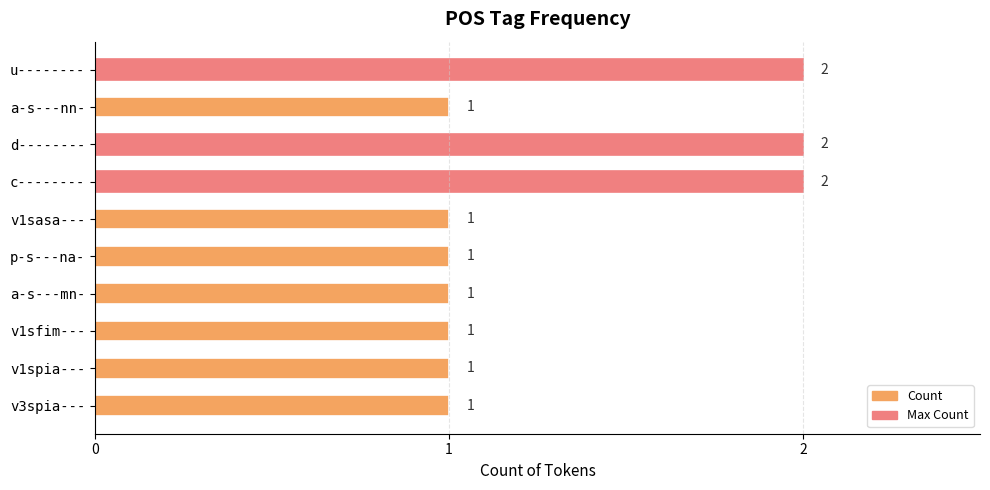

Reading bottom to top, what are all the values shown in this chart?

v3spia---=1	v1spia---=1	v1sfim---=1	a-s---mn-=1	p-s---na-=1	v1sasa---=1	c--------=2	d--------=2	a-s---nn-=1	u--------=2